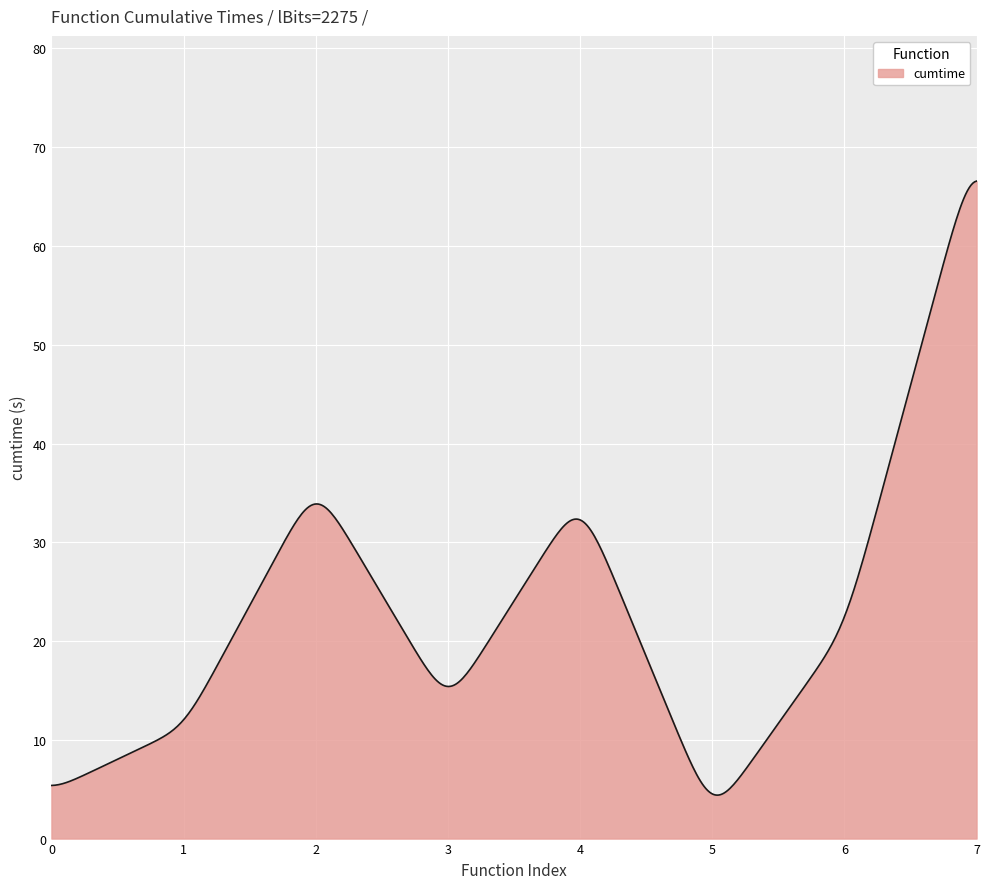

What is the greatest value displayed?

66.6